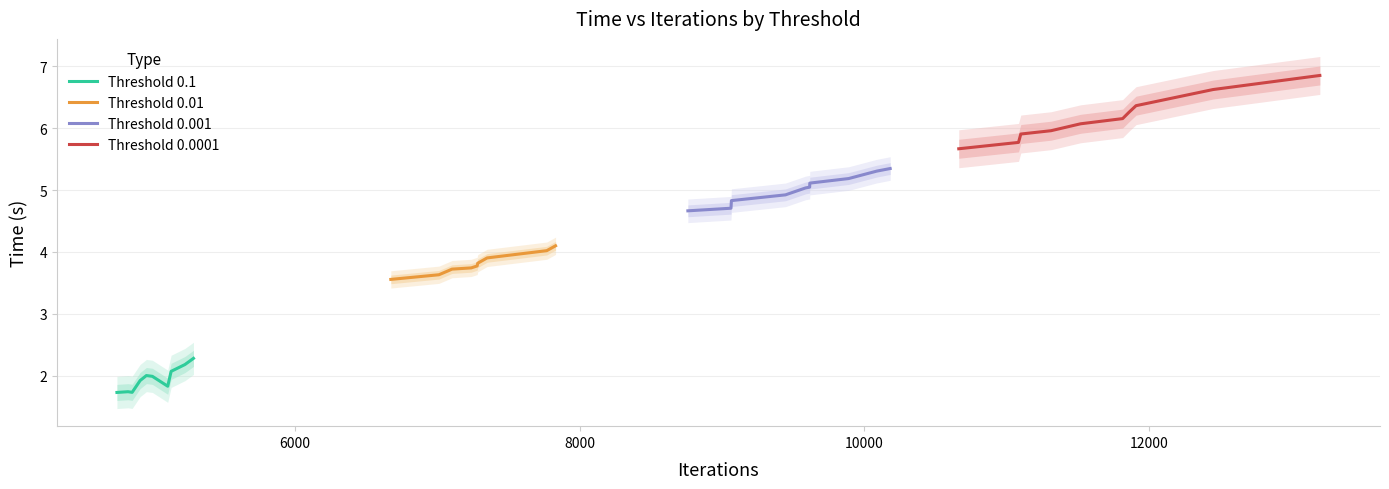

What is the sum of all Threshold 0.1 values?

19.5